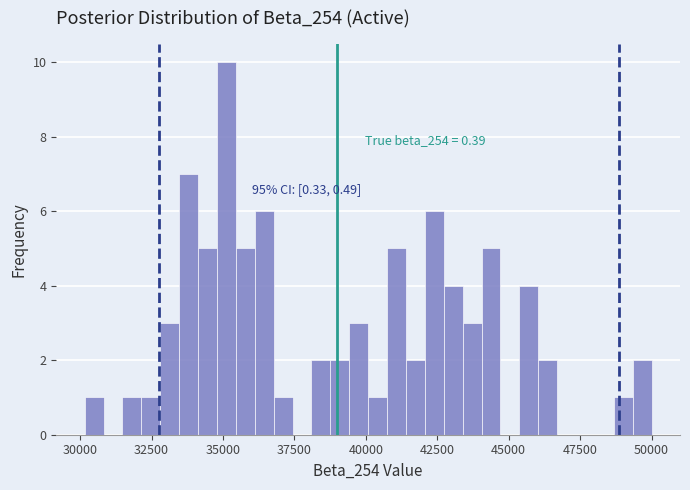

Around what value on the x-axis is the tallest bar? Give the approximate position of its centre, as read against the axis.

35000